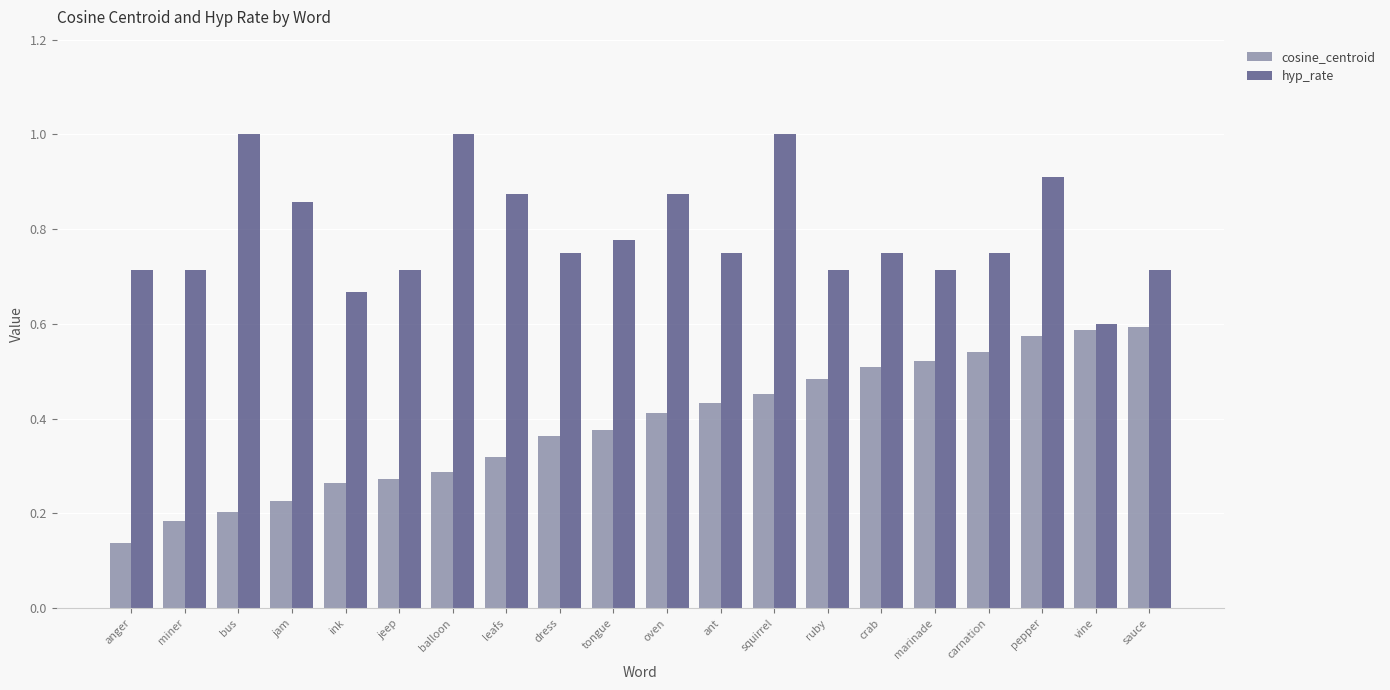

What is the sum of all cosine_centroid values?

7.7